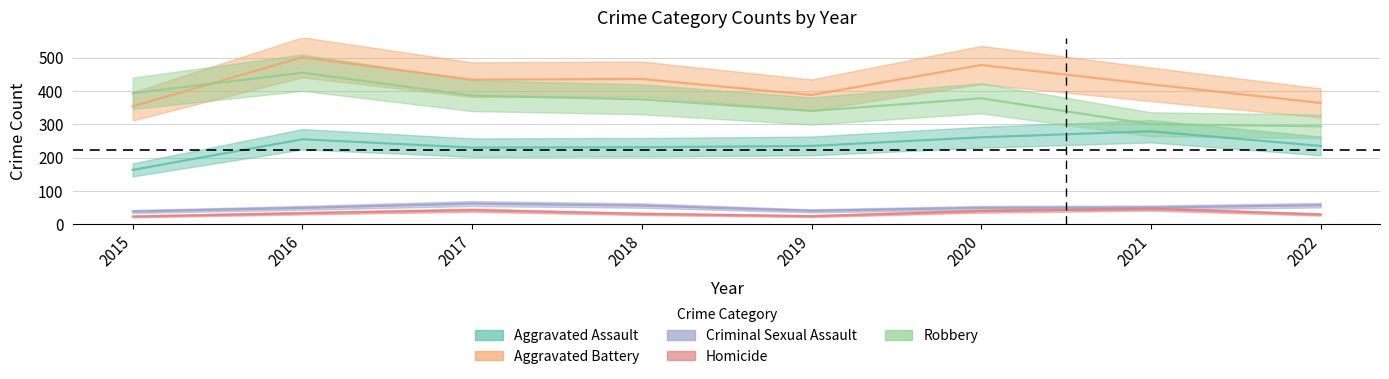

Where is the first local minimum for Aggravated Battery?

2017